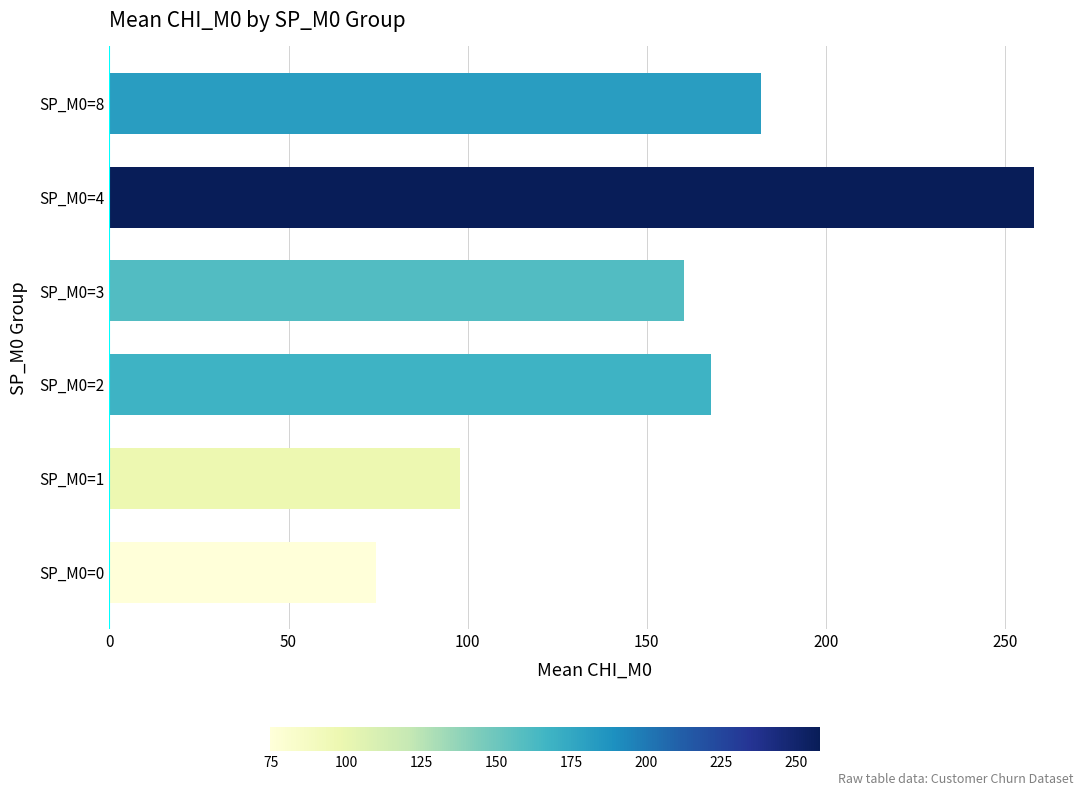

What is the difference between the maximum and minimum values?

183.5